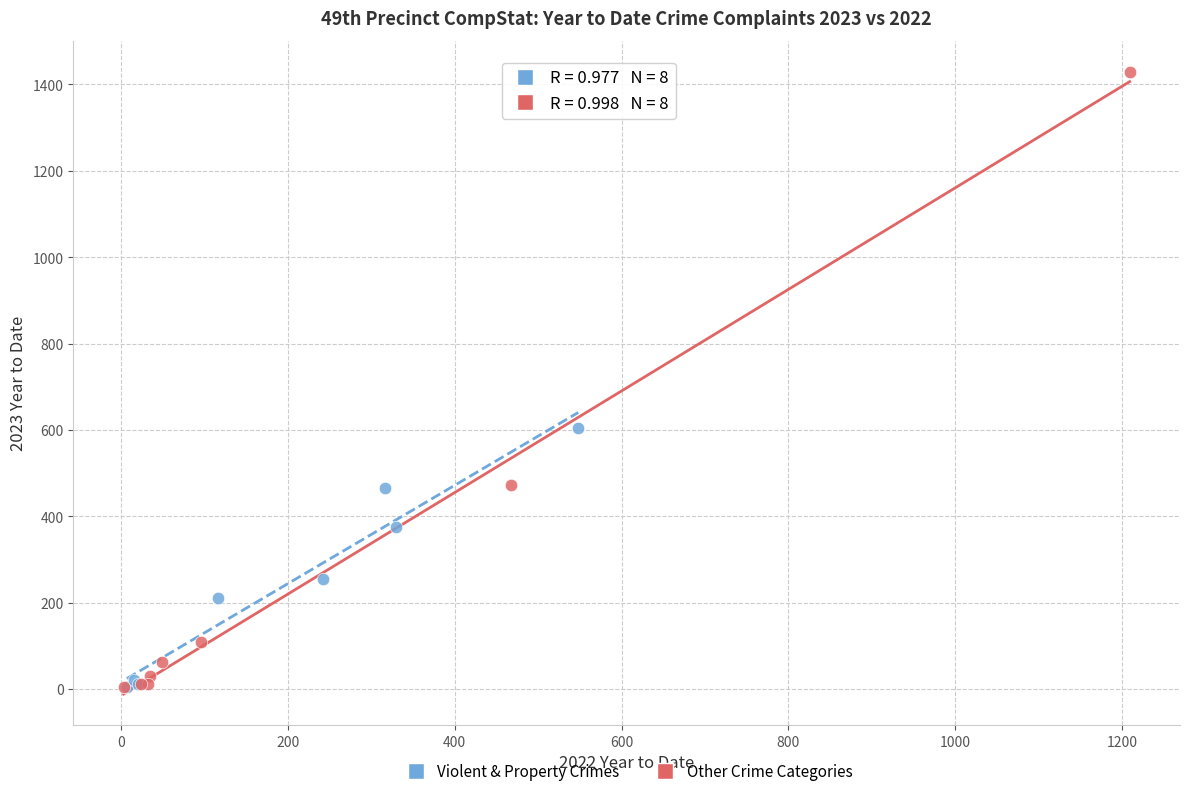

Which series reaches the maximum Y coordinate?

Other Crime Categories